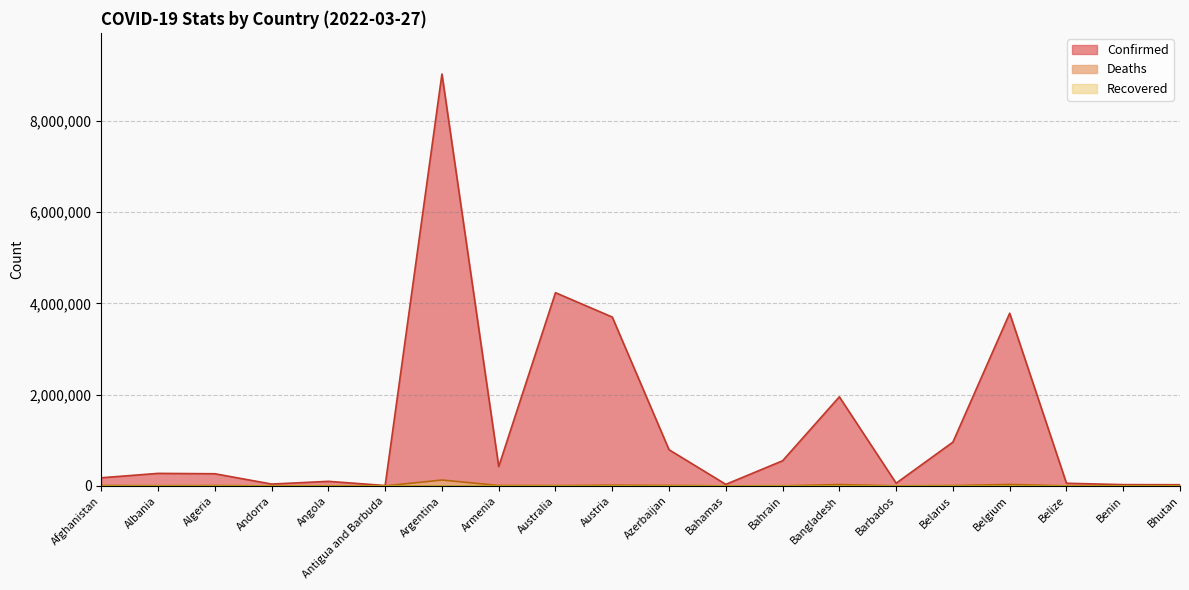

What is the difference between the maximum and minimum values in the Deaths series?

127837